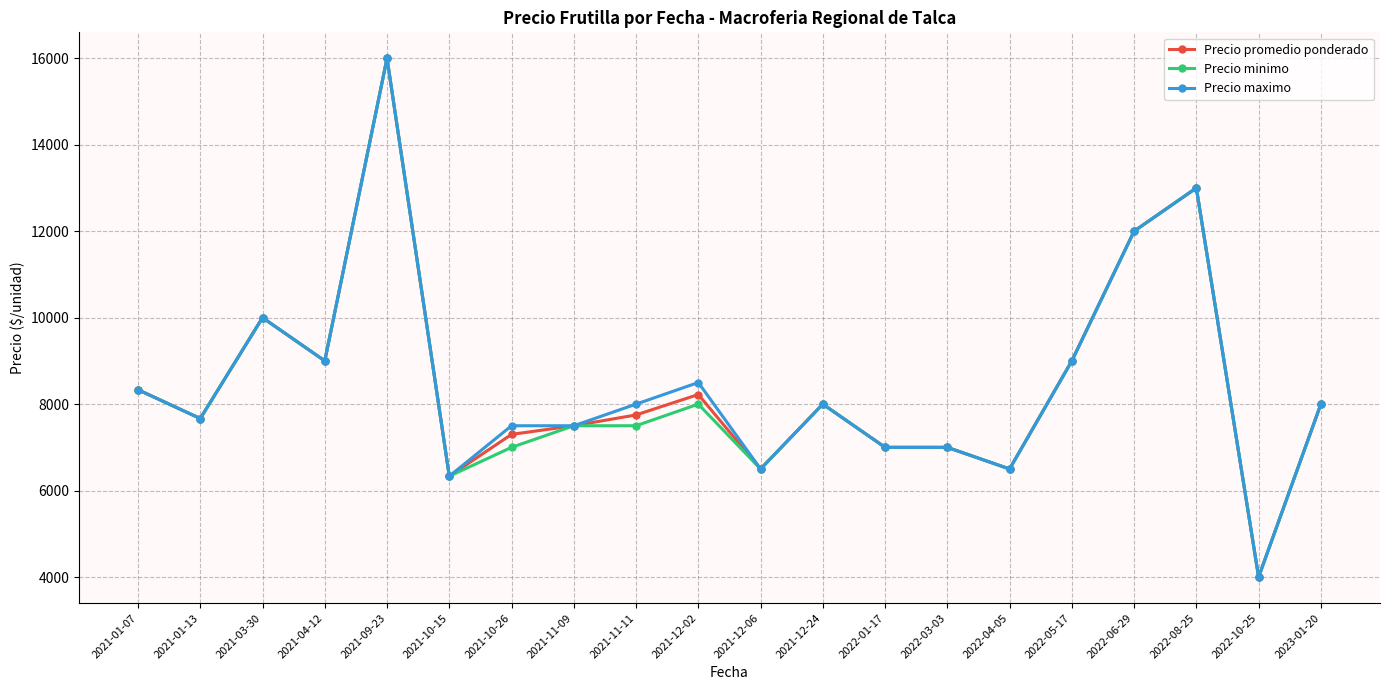

What is the label of the 19th point from the right?

2021-01-13